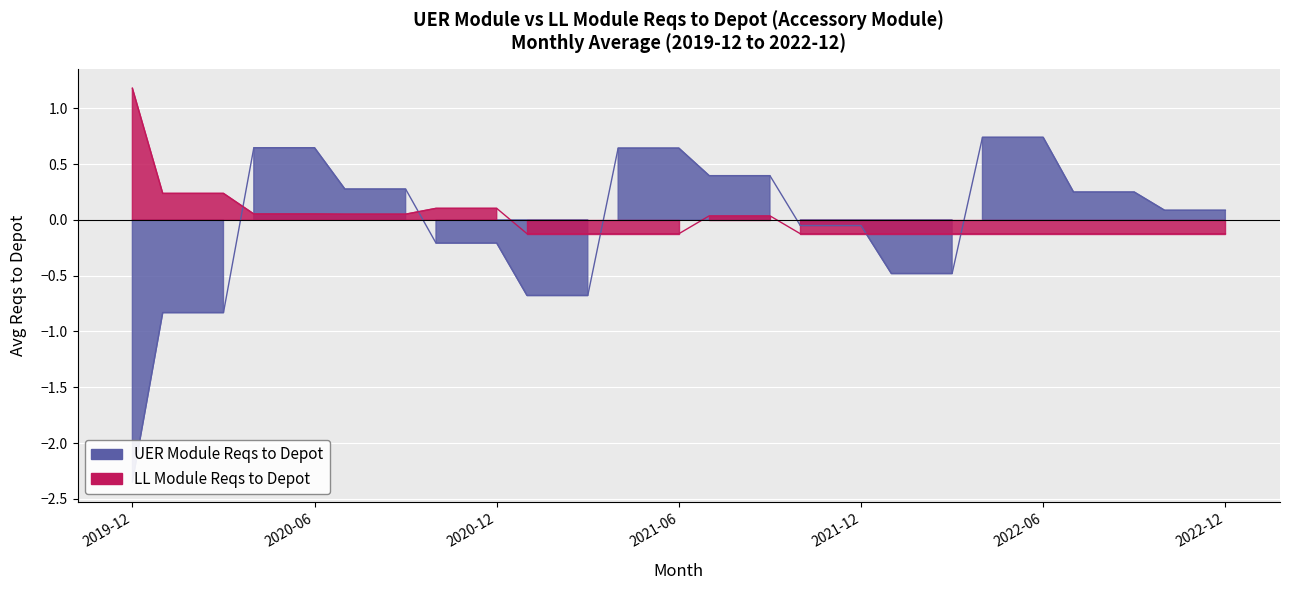

True or false: LL Module Reqs to Depot has a value of -0.1 at 2021-04.

True